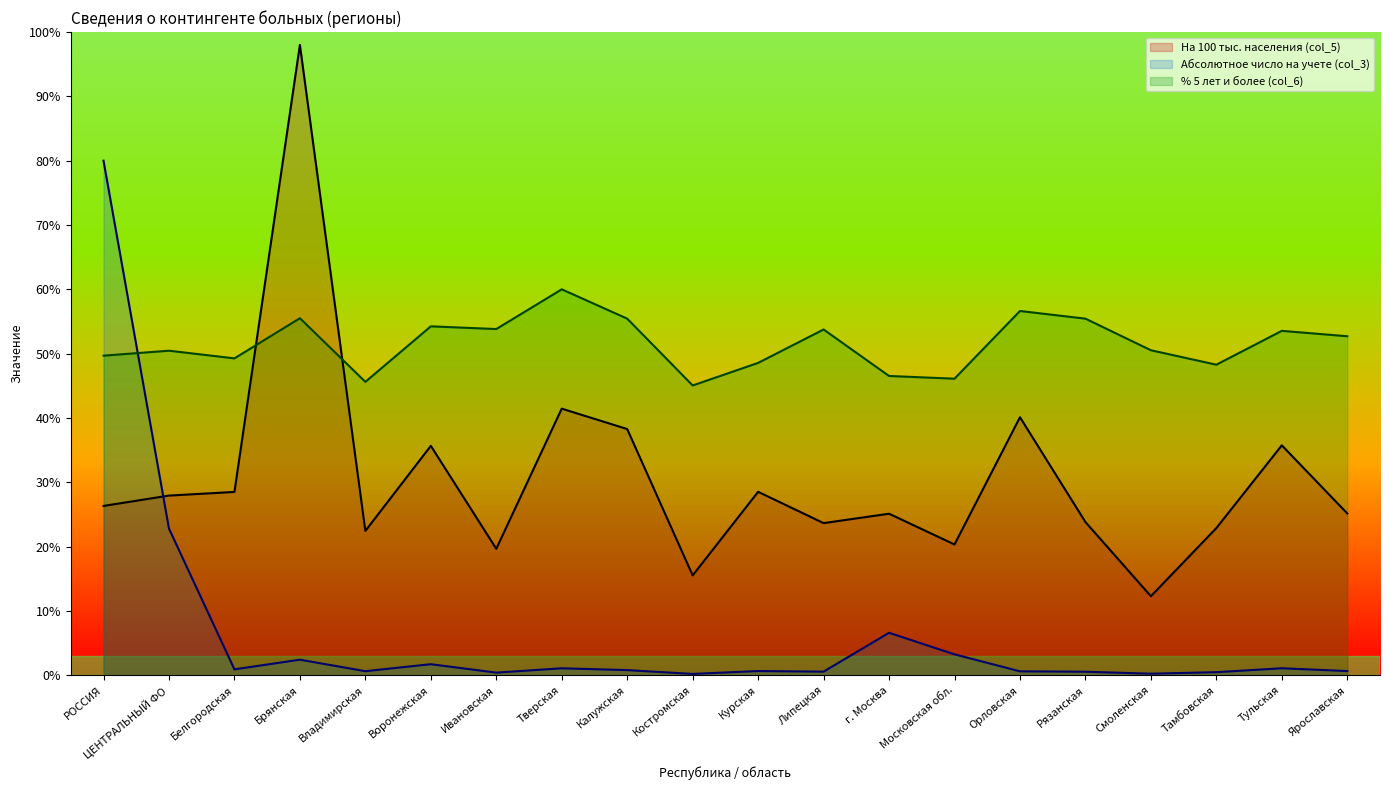

In На 100 тыс. населения (col_5), how many points are lower than both neighbors (excluding endpoints)?

6